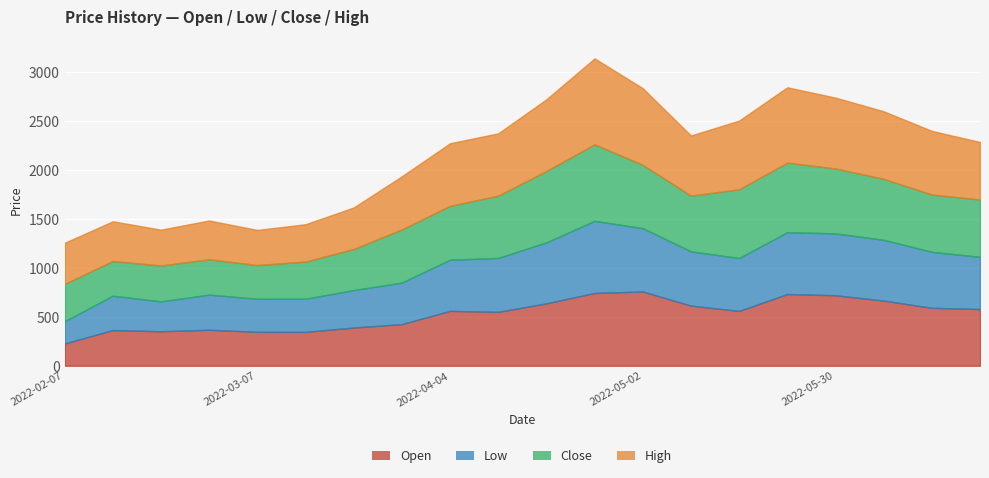

True or false: Low and Open intersect in this chart.

False